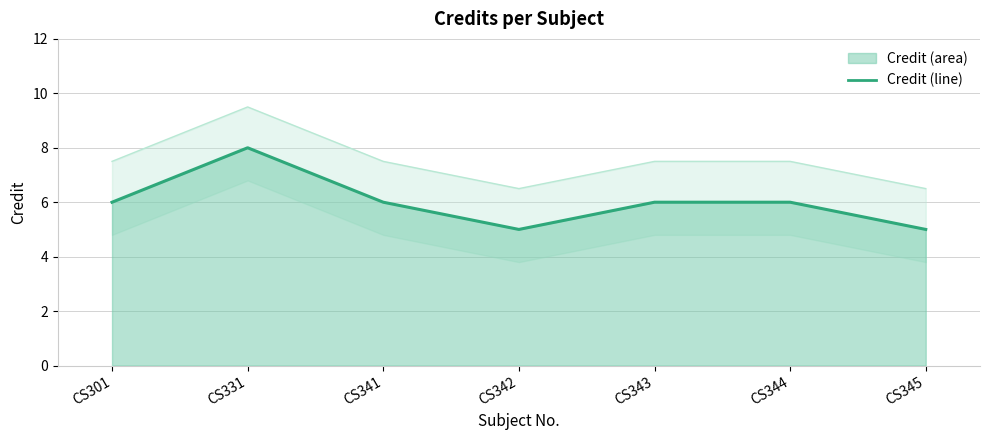

How many data points are less than 6?

2